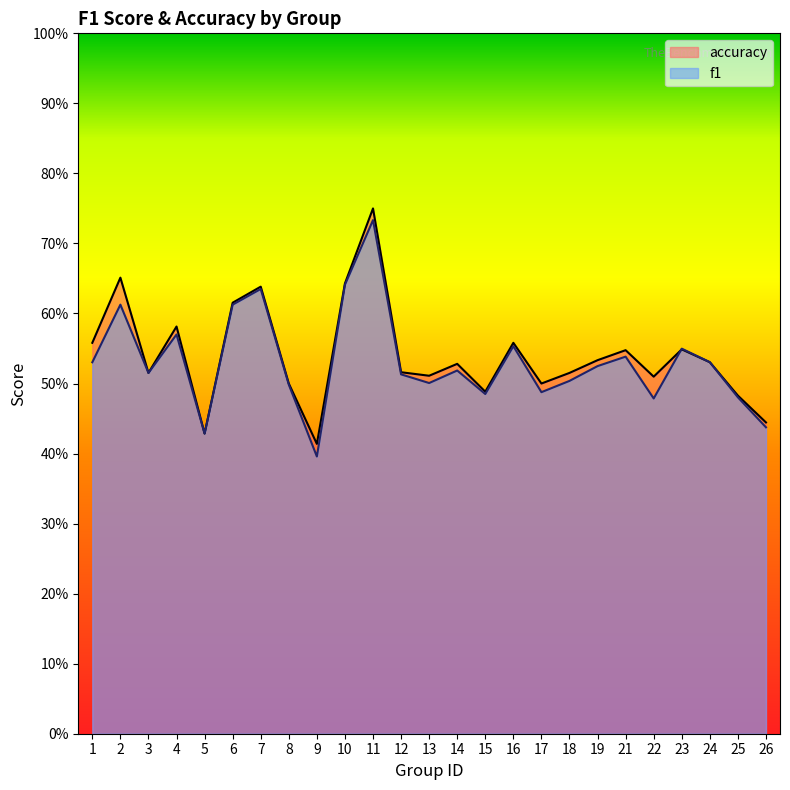

What are all the series names shown in the legend?

accuracy, f1